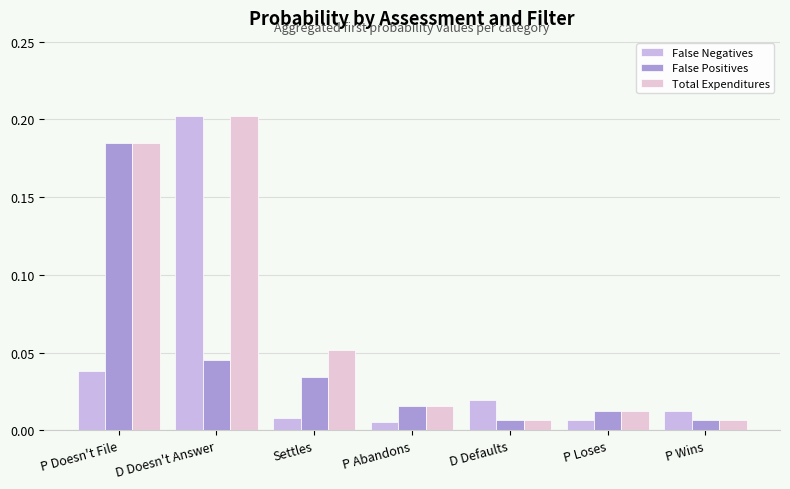

The value of False Negatives at P Abandons is 0.0. True or false?

False